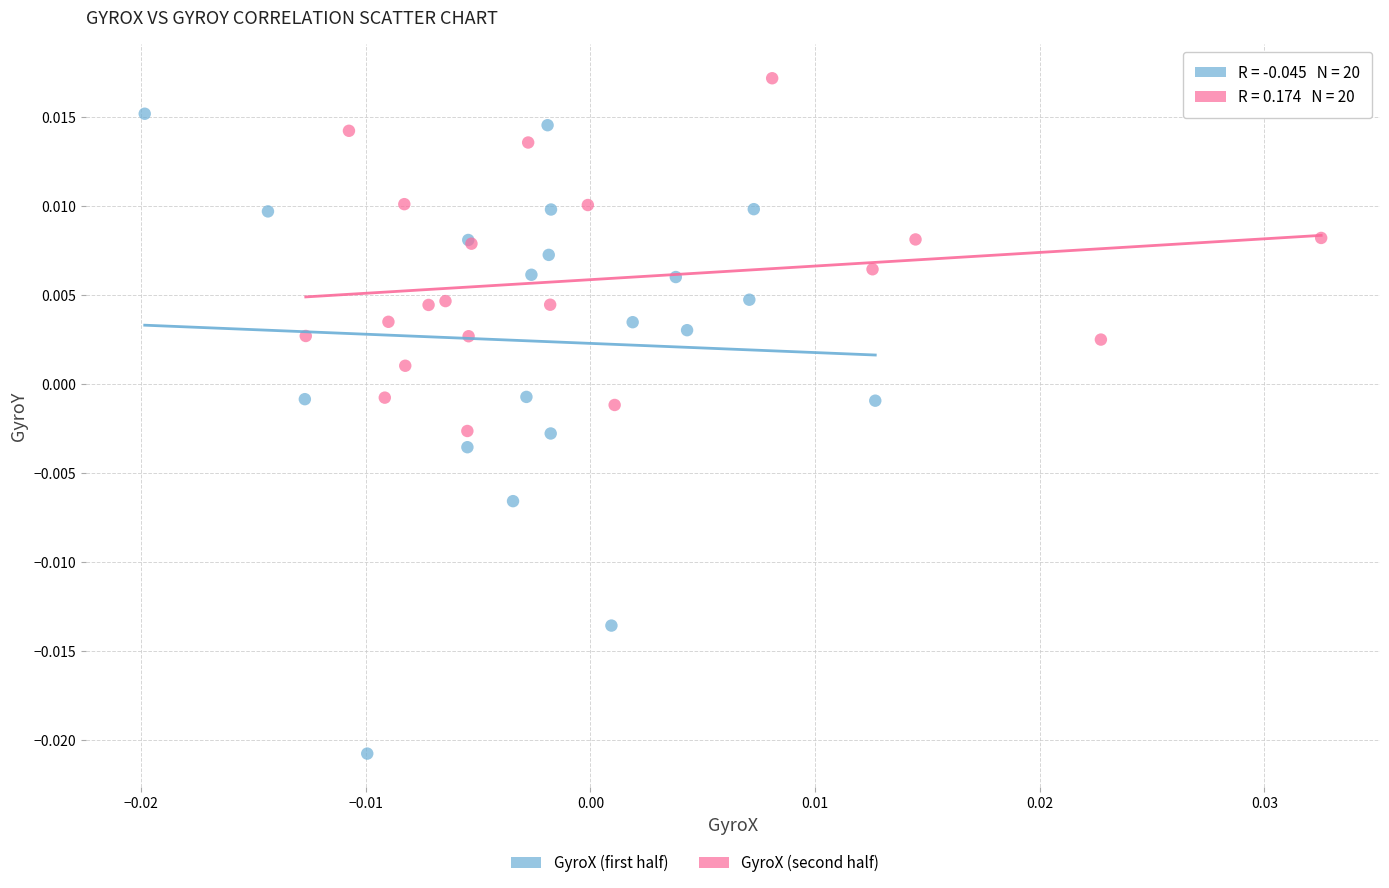

Which series contains the lowest Y value?

GyroX (first half)